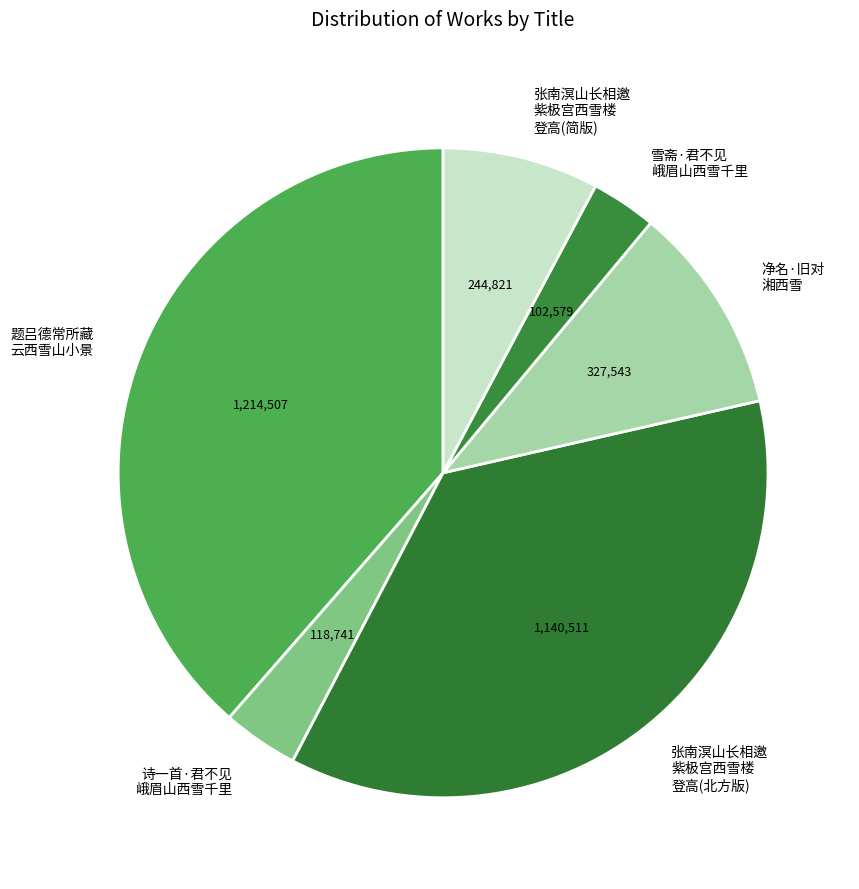

Is there a majority slice in this chart?

No